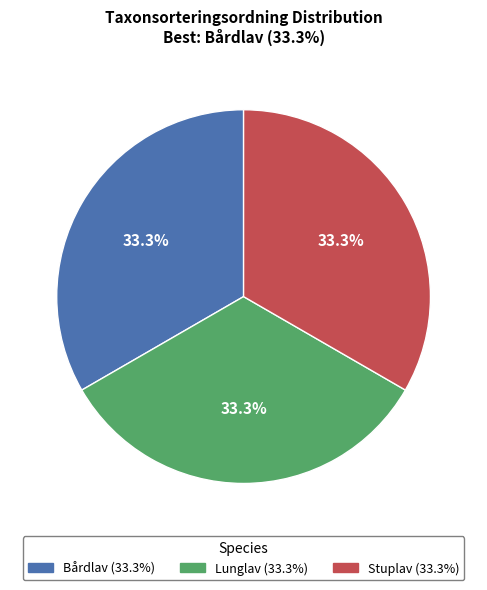

Is it true that Lunglav is 46% of the pie?

False